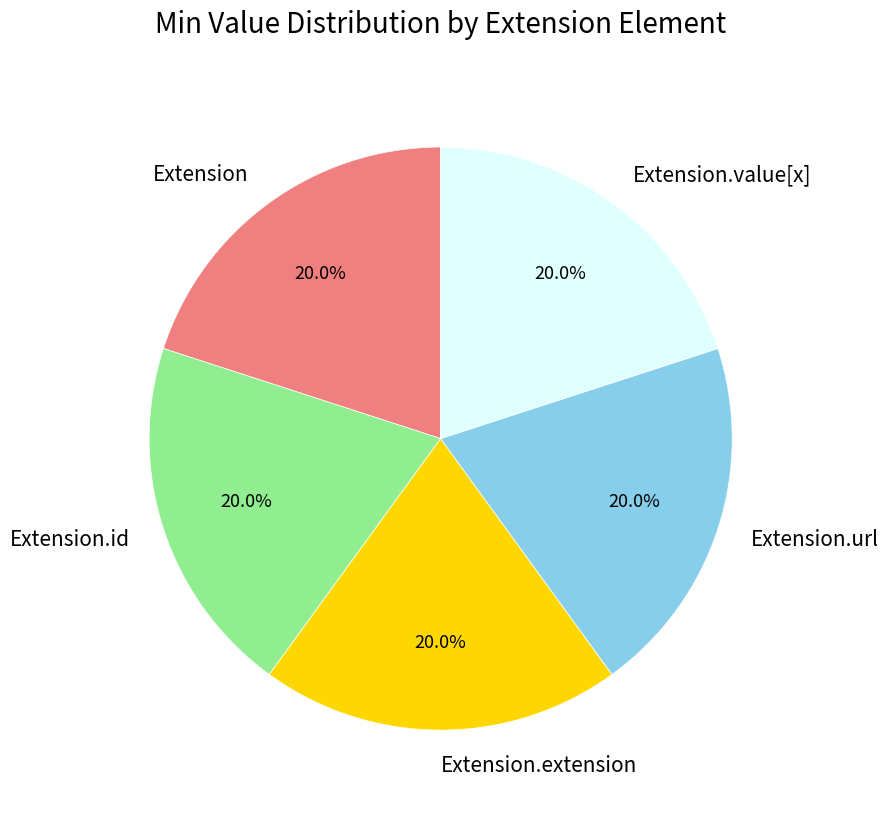

How many segments does this pie chart have?

5